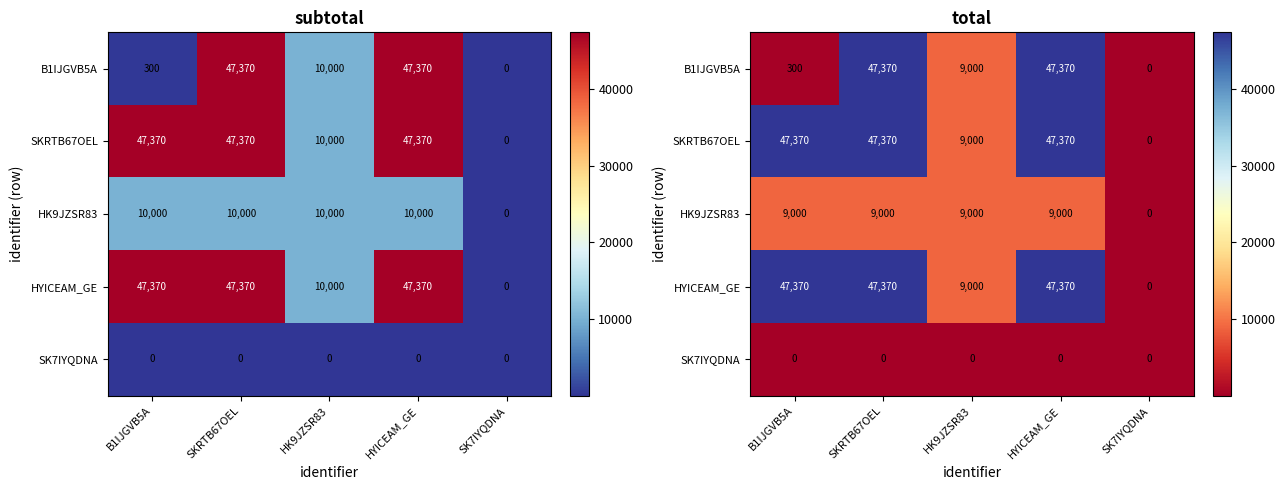

At which category is the sum across all series the highest?

SKRTB67OEL